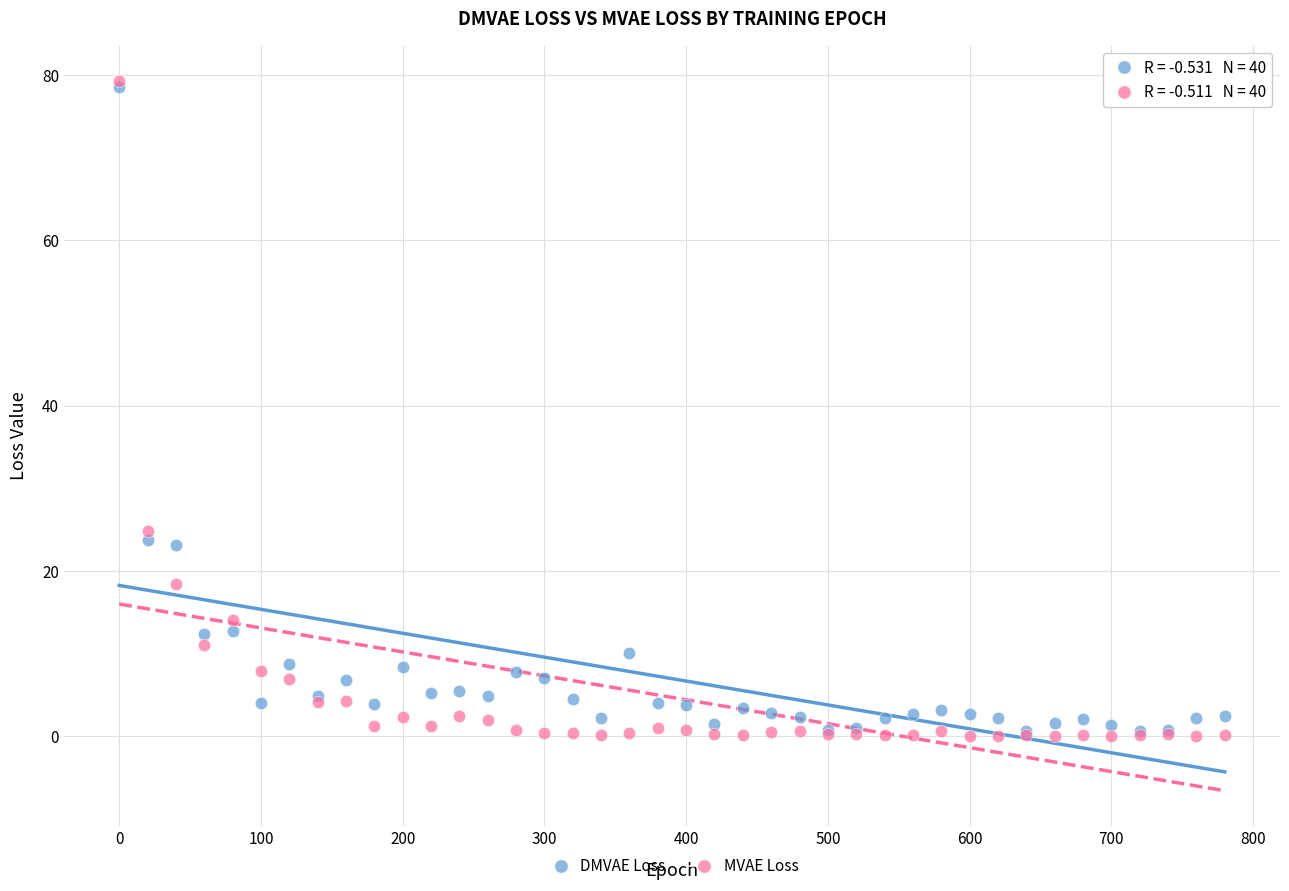

In the DMVAE Loss series, what Y value is closest to 39?

23.7